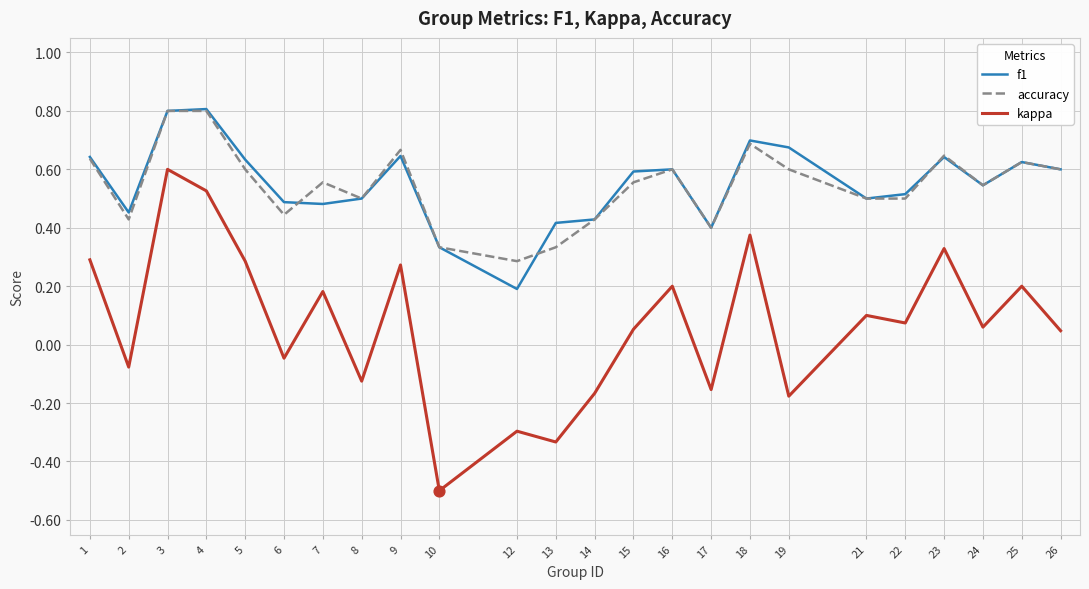

At which category is the sum across all series the highest?

3